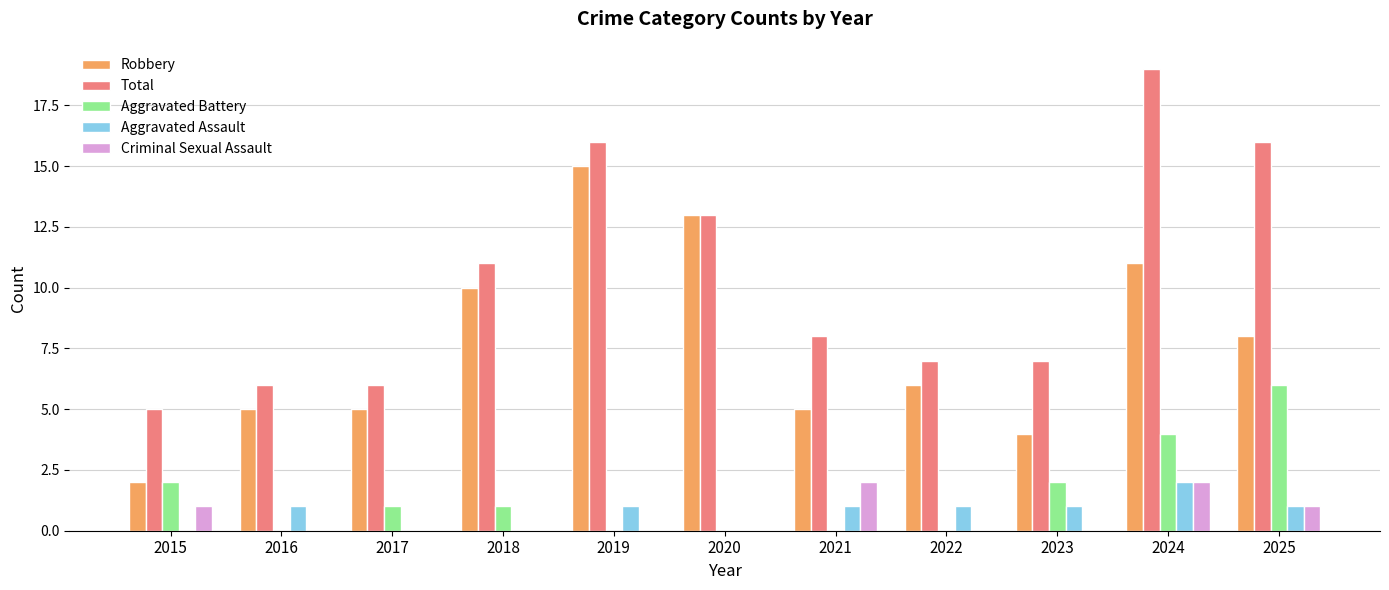

Is the value of Aggravated Battery at 2018 greater than the value of Total at 2023?

No